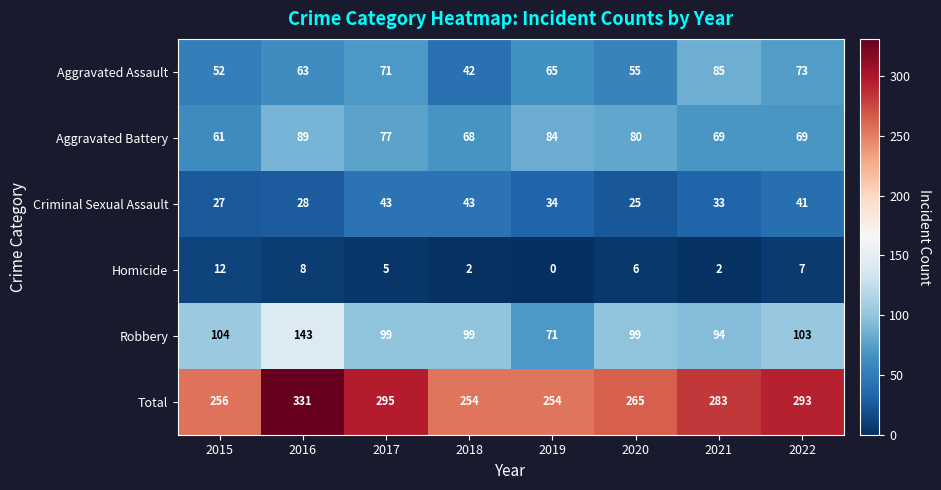

Between 2017 and 2019, which series saw the biggest shift?

Total